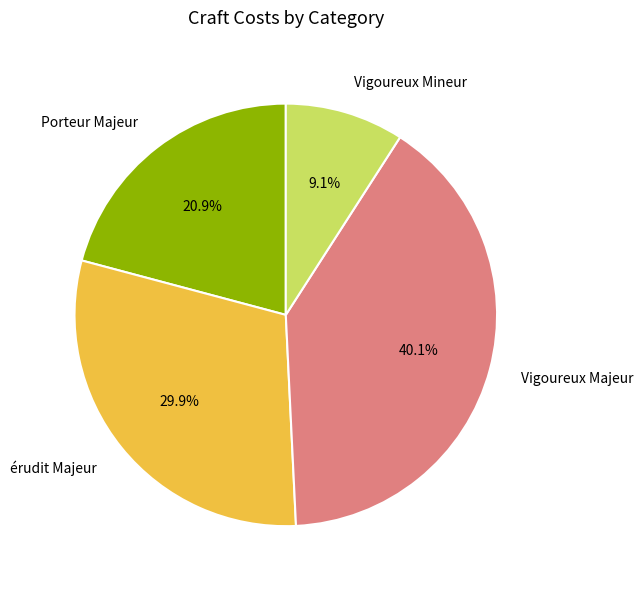

To the nearest percent, what is the combined percentage of Porteur Majeur and érudit Majeur?

51%